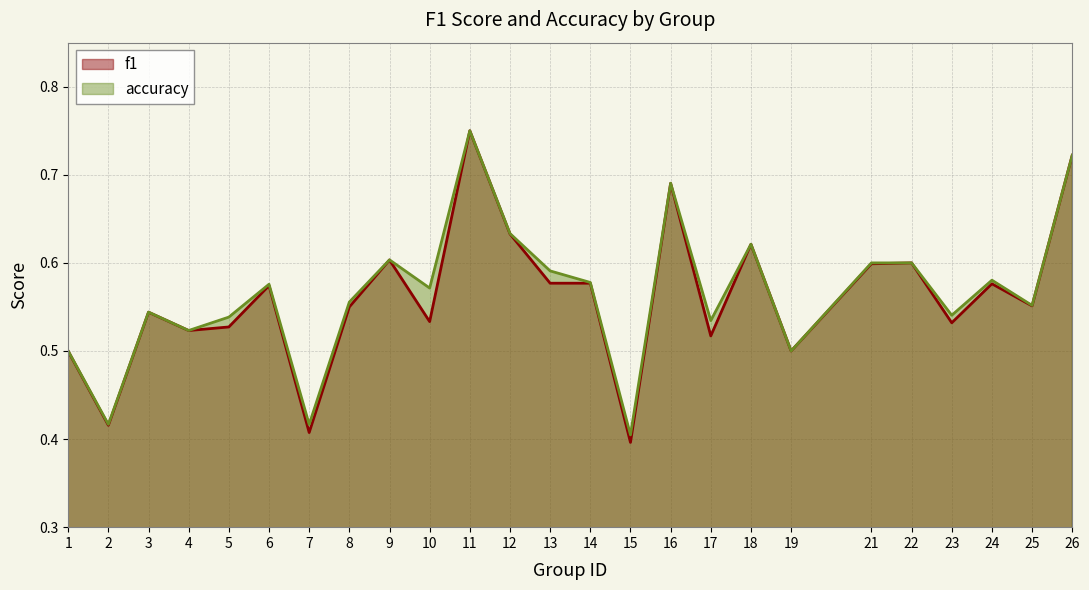

What is the difference between the maximum and second lowest values in the accuracy series?

0.3